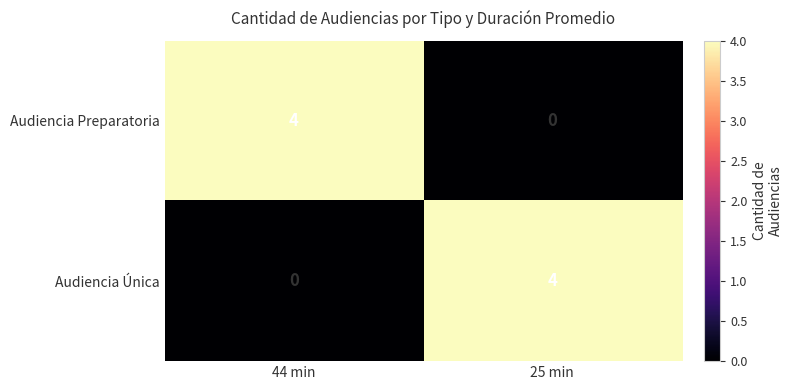

What is the difference between the Audiencia Preparatoria values at 44 min and 25 min?

4